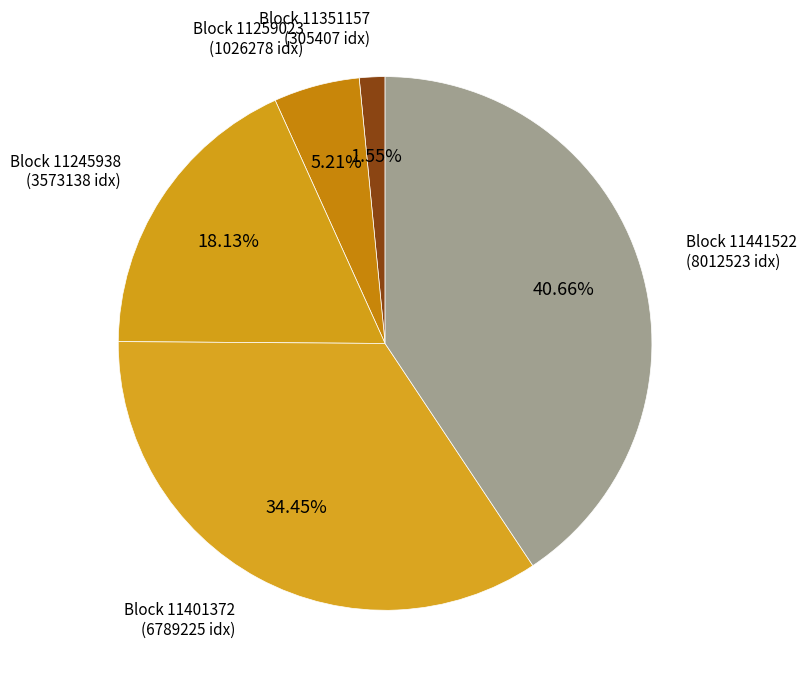

Which has a higher value, Block 11259023 or Block 11441522?

Block 11441522